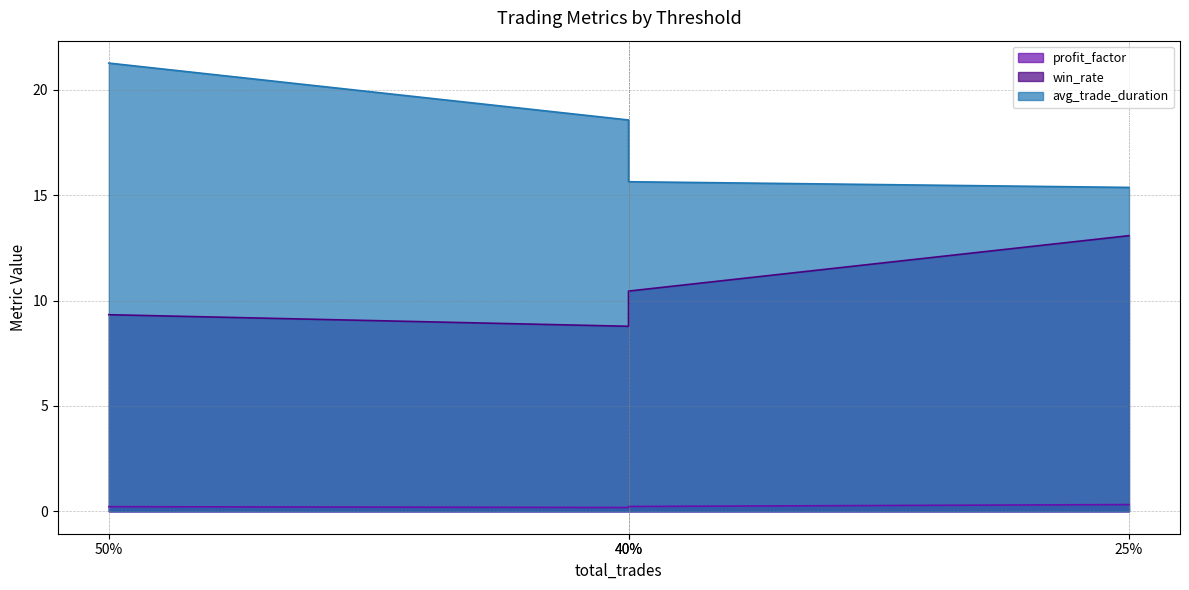

True or false: profit_factor has more than 0 points higher than both neighbors.

False